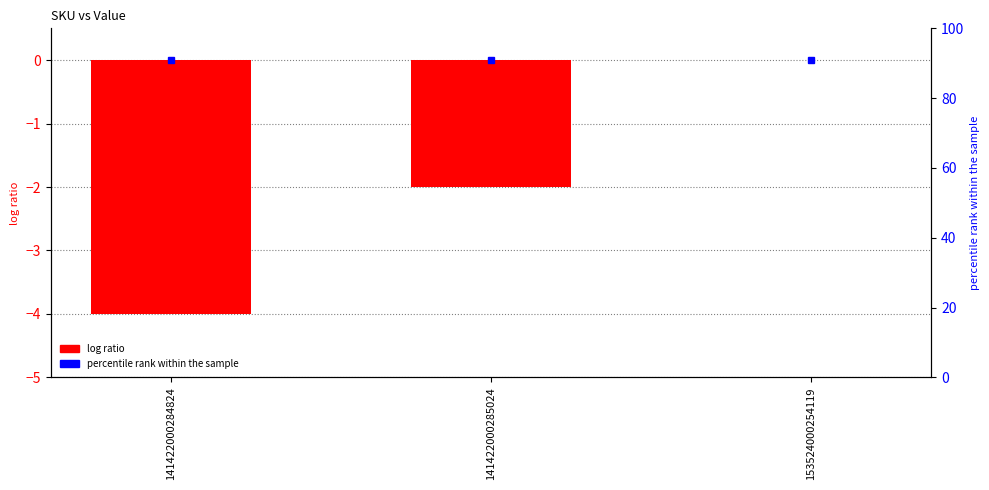

What is the minimum value shown in the chart?

-4